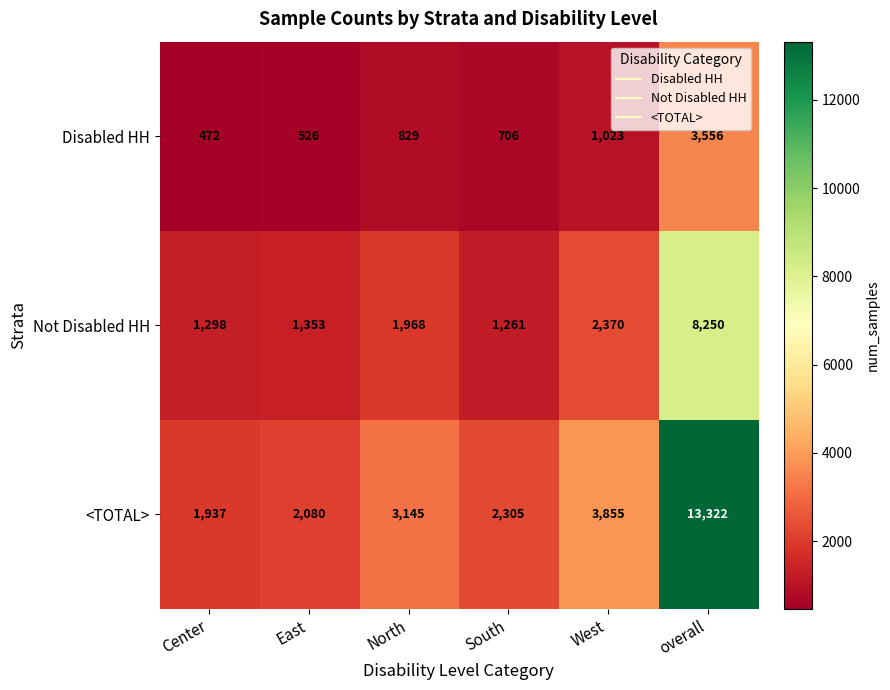

At West, list the series in order from largest to smallest.

<TOTAL>, Not Disabled HH, Disabled HH